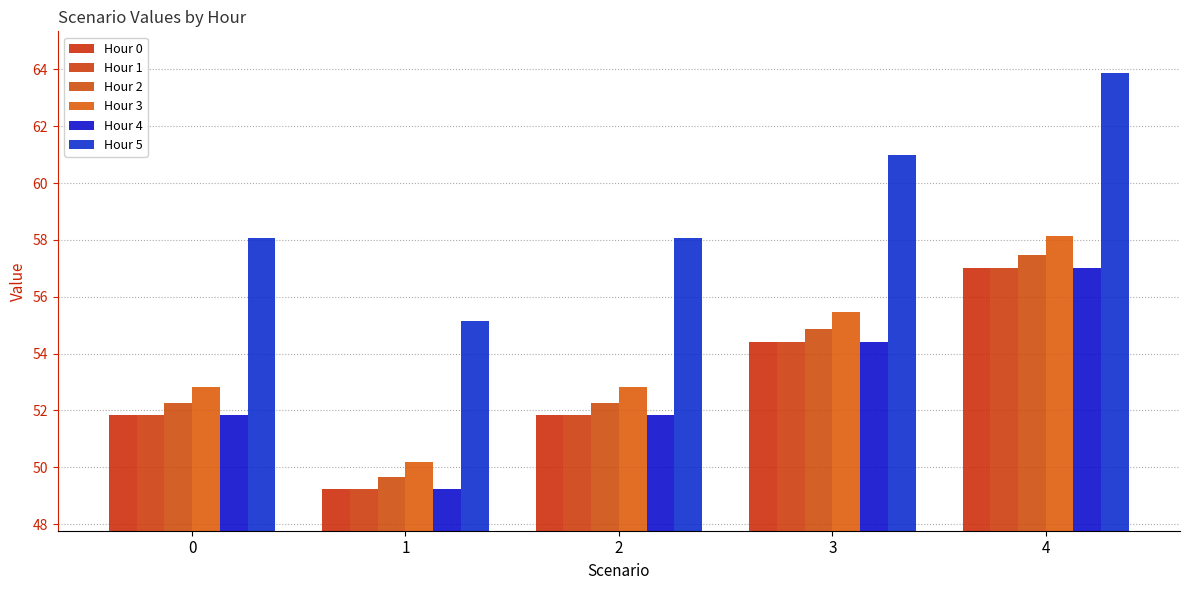

At which category does the chart reach its minimum across all series?

1